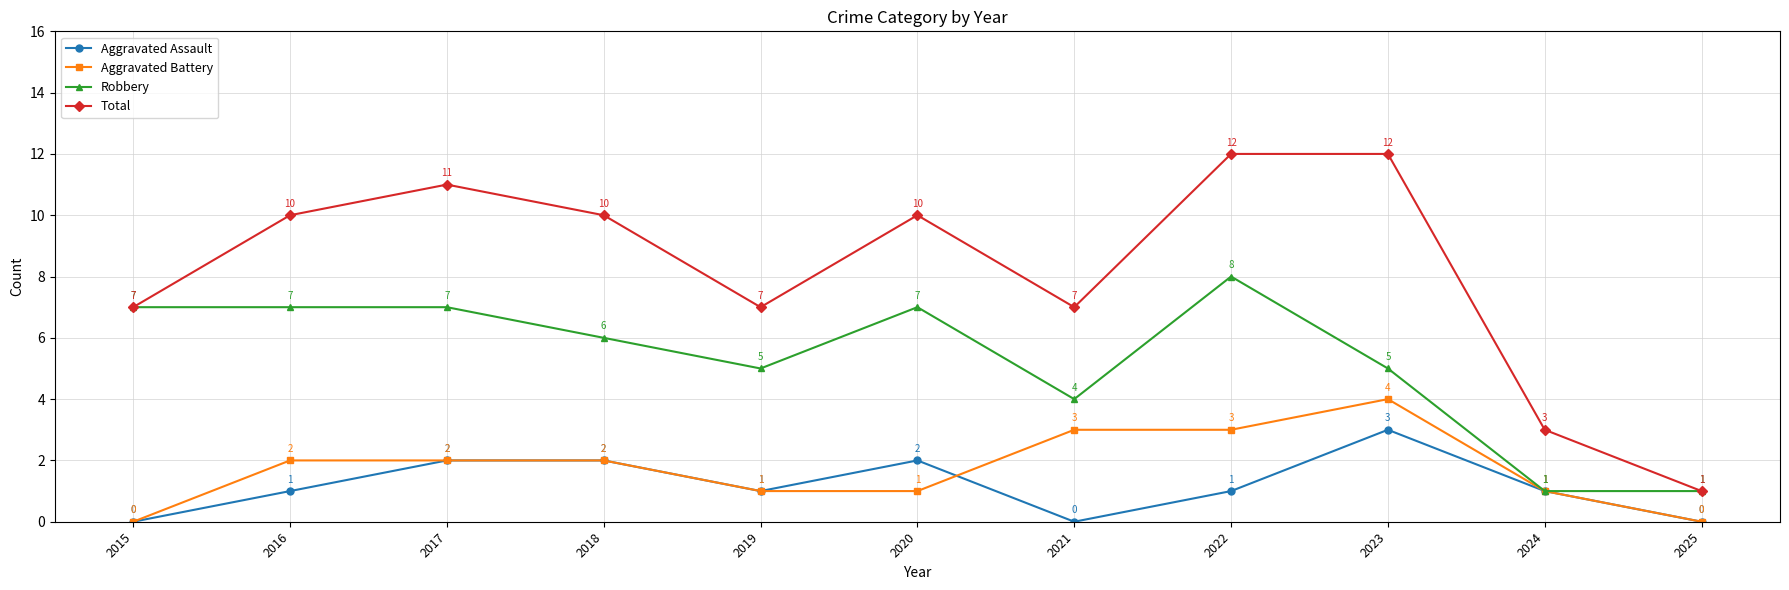

What is the value of the Robbery point at the 4th from the left?

6